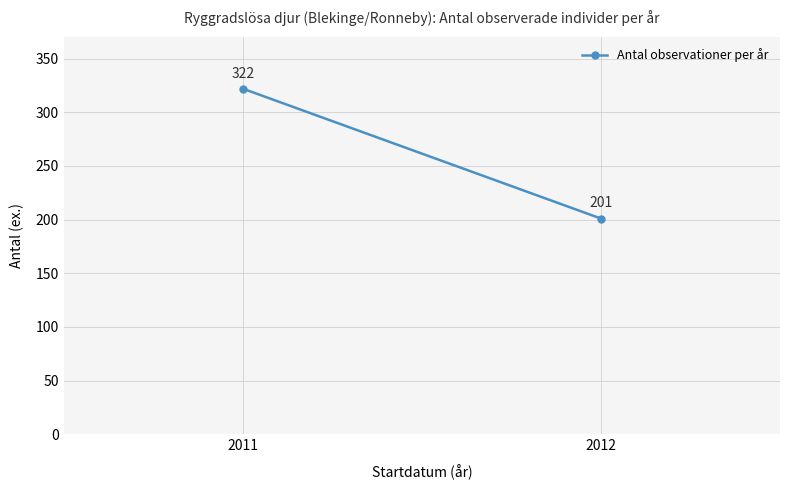

Which has a higher value, 2012 or 2011?

2011